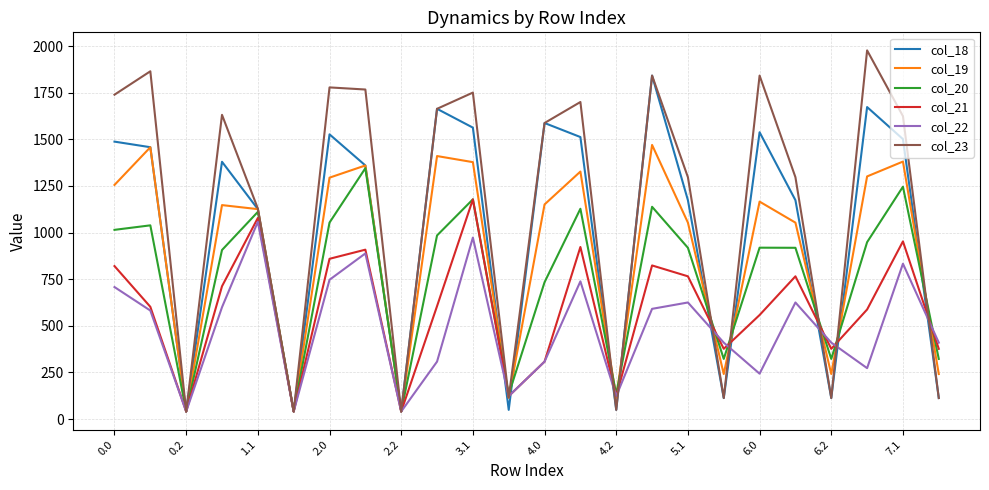

In col_19, how many points are lower than both neighbors (excluding endpoints)?

7